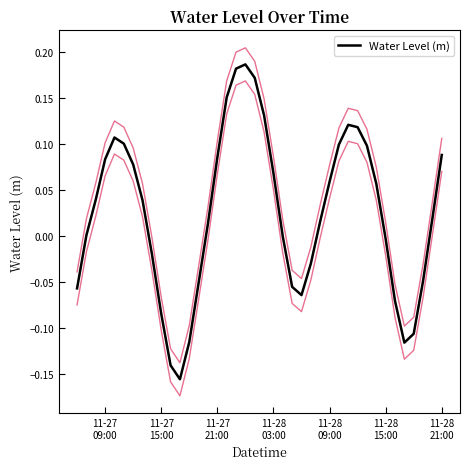

How many values are above zero?

24